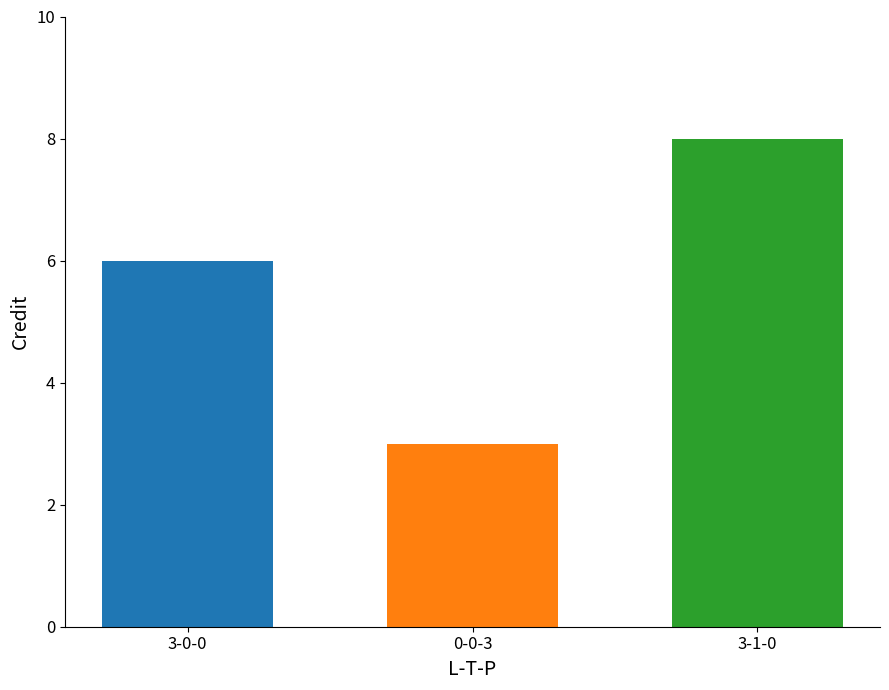

How many distinct data groups are displayed?

3